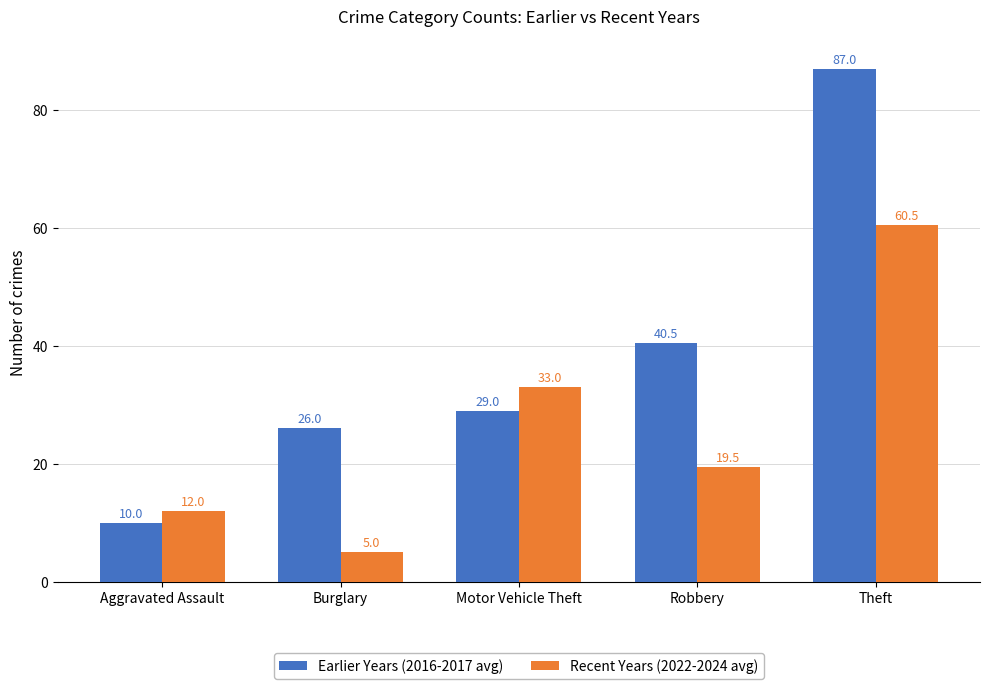

True or false: Earlier Years (2016-2017 avg) has a value of 26.0 at Burglary.

True